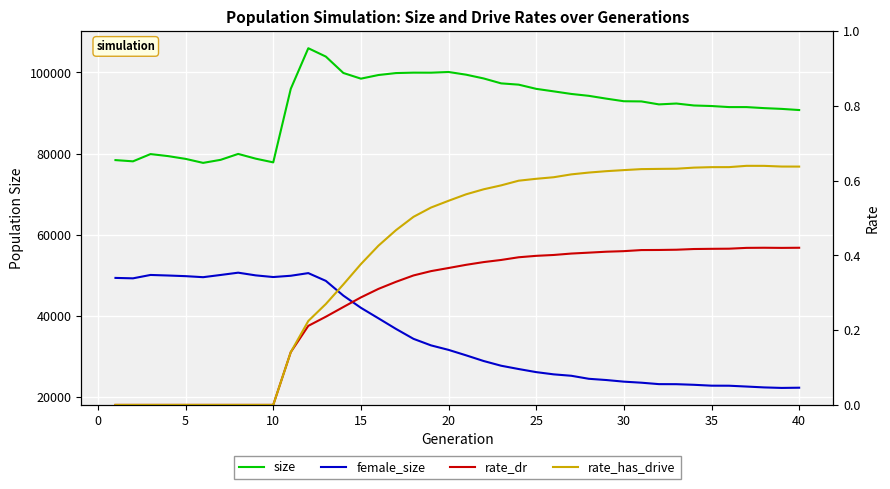

Reading left to right, transcribe all the data shown in this chart.

size: 78404.0	78101.0	79888.0	79389.0	78705.0	77720.0	78471.0	79927.0	78759.0	77845.0	95968.0	105969.0	103911.0	99871.0	98472.0	99366.0	99848.0	99952.0	99943.0	100115.0	99452.0	98525.0	97310.0	96995.0	95960.0	95340.0	94705.0	94240.0	93548.0	92907.0	92863.0	92132.0	92343.0	91861.0	91728.0	91467.0	91465.0	91211.0	91023.0	90738.0
female_size: 49376.0	49273.0	50105.0	49969.0	49810.0	49556.0	50102.0	50667.0	50002.0	49592.0	49908.0	50558.0	48648.0	45015.0	42014.0	39424.0	36814.0	34366.0	32752.0	31645.0	30302.0	28903.0	27738.0	26925.0	26164.0	25612.0	25266.0	24521.0	24214.0	23816.0	23558.0	23206.0	23191.0	23039.0	22826.0	22814.0	22609.0	22396.0	22270.0	22323.0
rate_dr: 0.0	0.0	0.0	0.0	0.0	0.0	0.0	0.0	0.0	0.0	0.1	0.2	0.2	0.3	0.3	0.3	0.3	0.3	0.4	0.4	0.4	0.4	0.4	0.4	0.4	0.4	0.4	0.4	0.4	0.4	0.4	0.4	0.4	0.4	0.4	0.4	0.4	0.4	0.4	0.4
rate_has_drive: 0.0	0.0	0.0	0.0	0.0	0.0	0.0	0.0	0.0	0.0	0.1	0.2	0.3	0.3	0.4	0.4	0.5	0.5	0.5	0.5	0.6	0.6	0.6	0.6	0.6	0.6	0.6	0.6	0.6	0.6	0.6	0.6	0.6	0.6	0.6	0.6	0.6	0.6	0.6	0.6